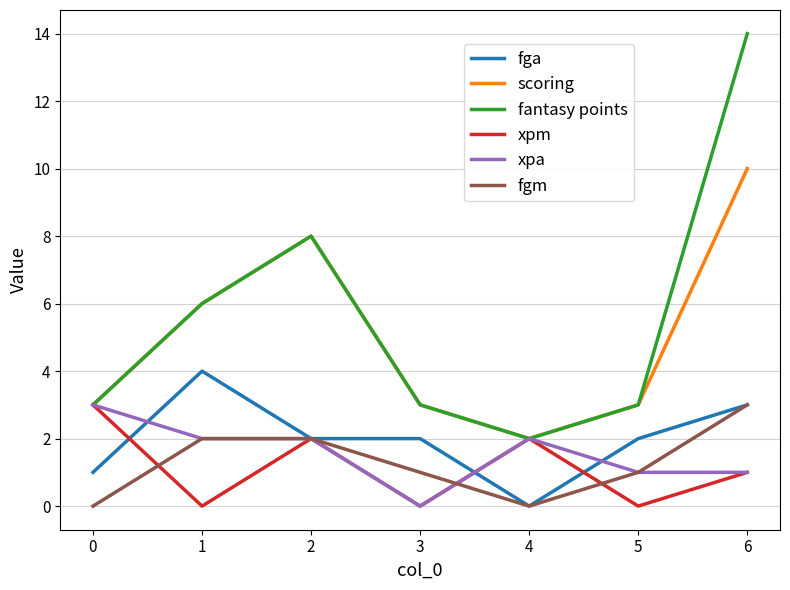

What is the difference between the highest and lowest values at 5?

3